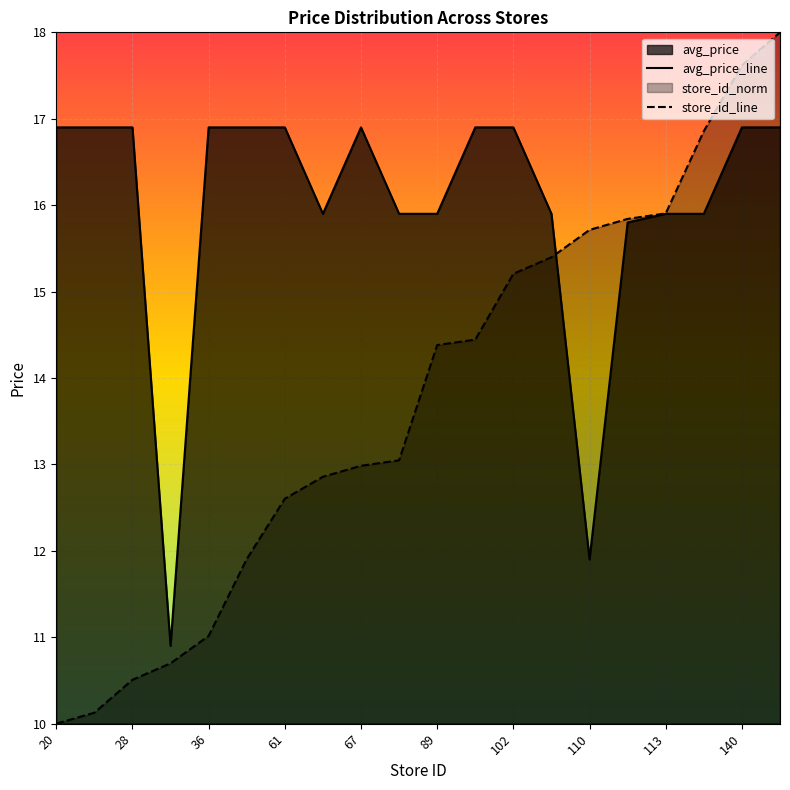

Count the number of categories in the chart.

20